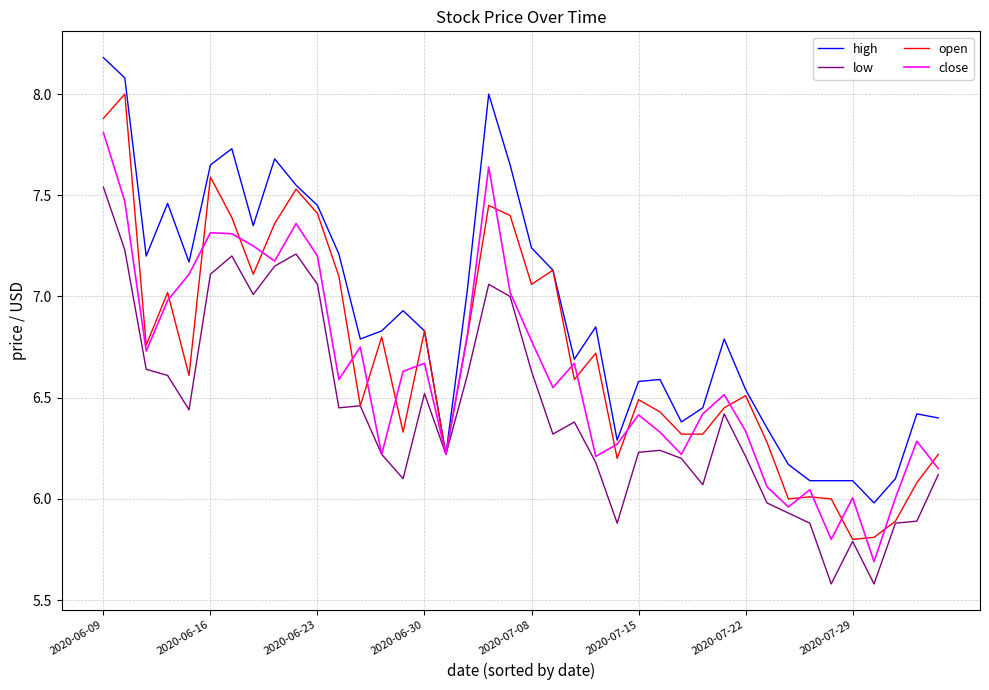

What is the maximum value for high?

8.2